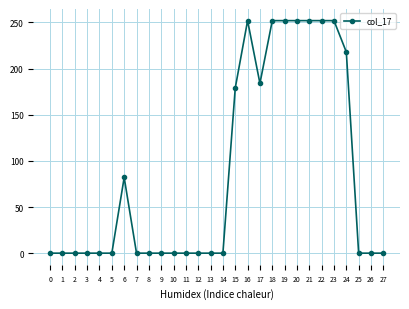

Reading left to right, transcribe all the data shown in this chart.

0	0	0	0	0	0	82	0	0	0	0	0	0	0	0	179	252	184	252	252	252	252	252	252	218	0	0	0